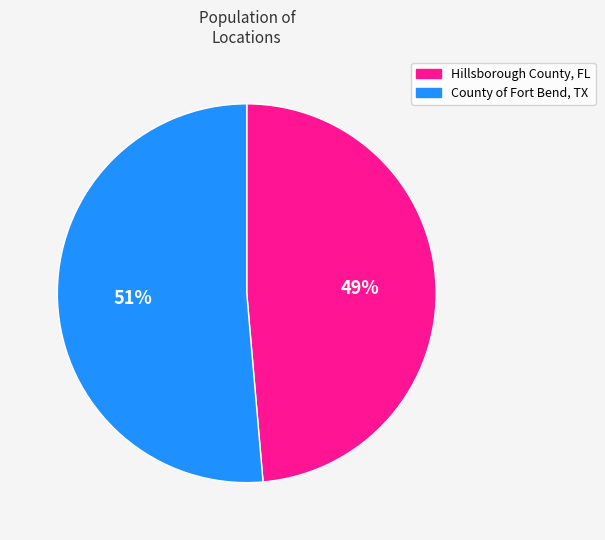

To the nearest percent, what is the average slice percentage?

50%